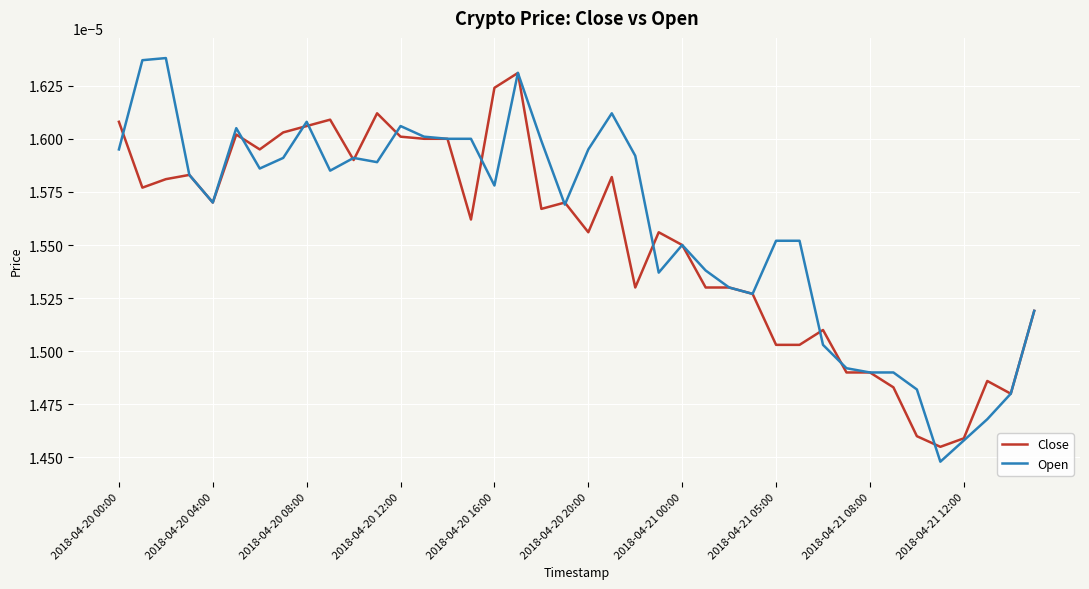

Is this an area chart (filled region under the line)?

No